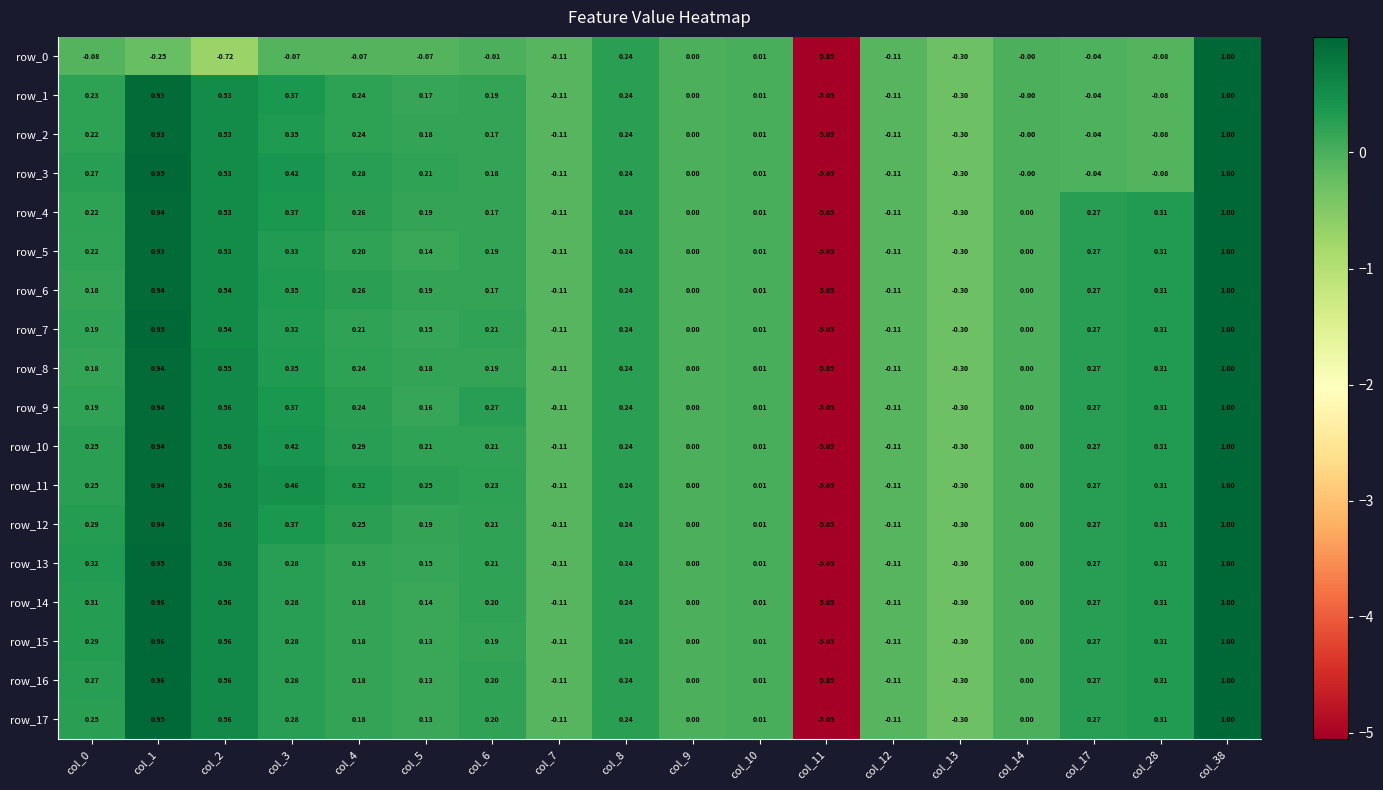

Is the value of row_8 at col_3 greater than the value of row_17 at col_2?

No